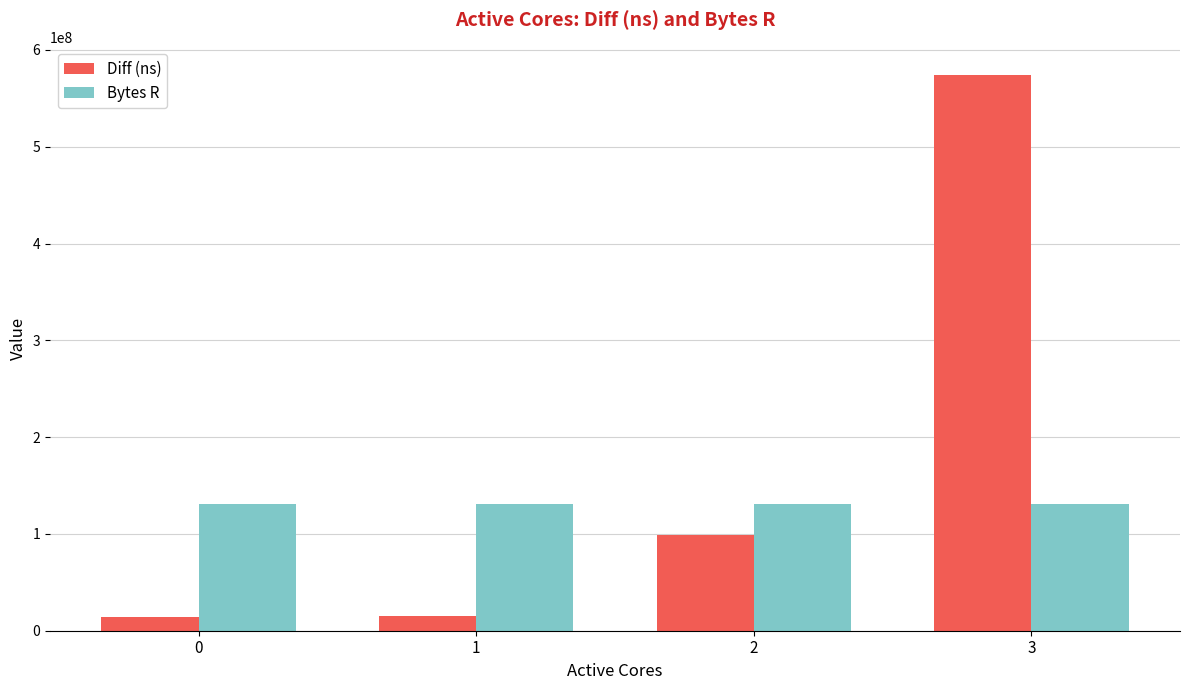

What is the average value of the Bytes R series?

131072000